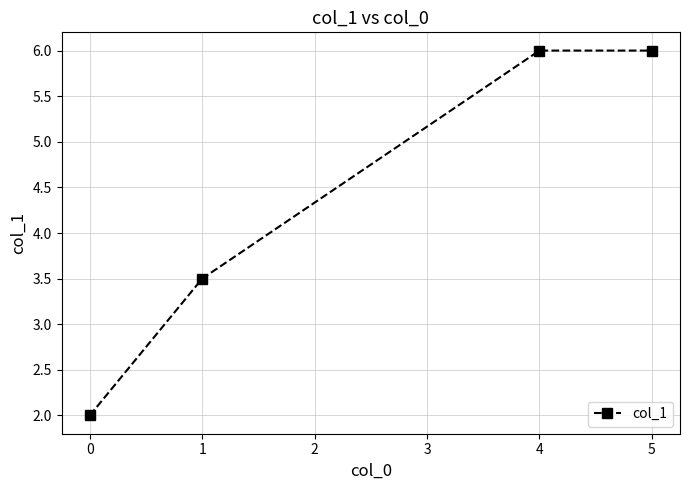

What is the change in value from 0 to 1?

+1.5